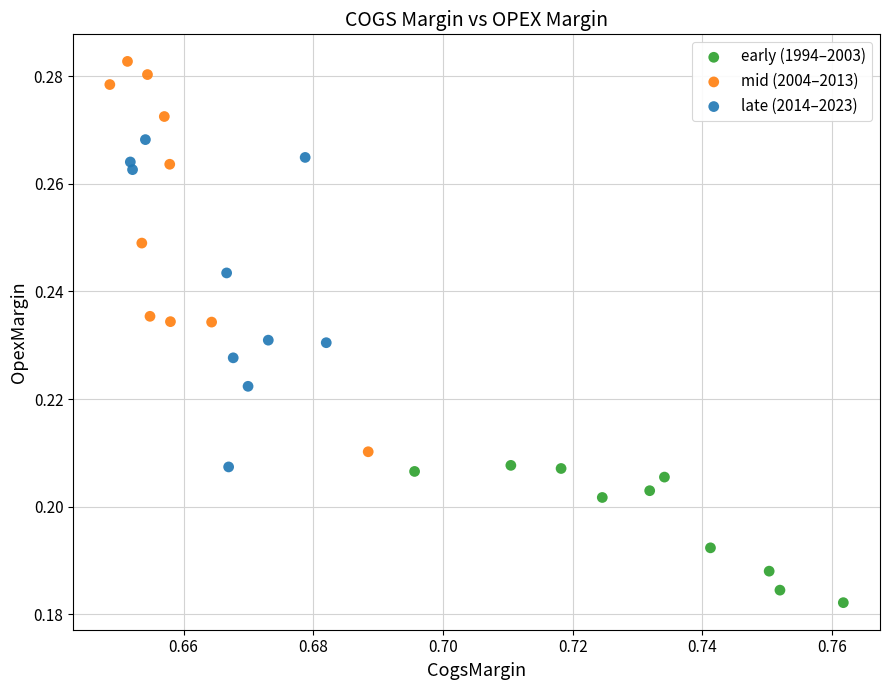

Which series reaches the minimum Y coordinate?

early (1994–2003)